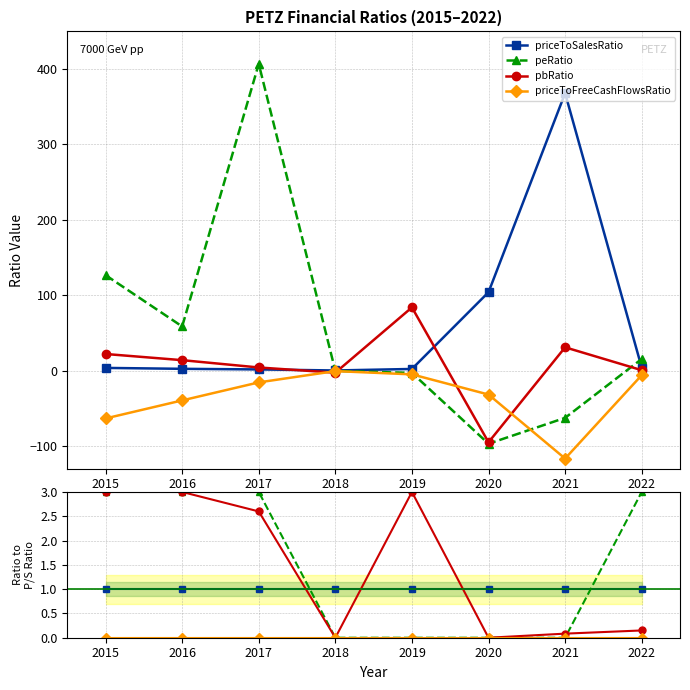

How many values in pbRatio are above zero?

6